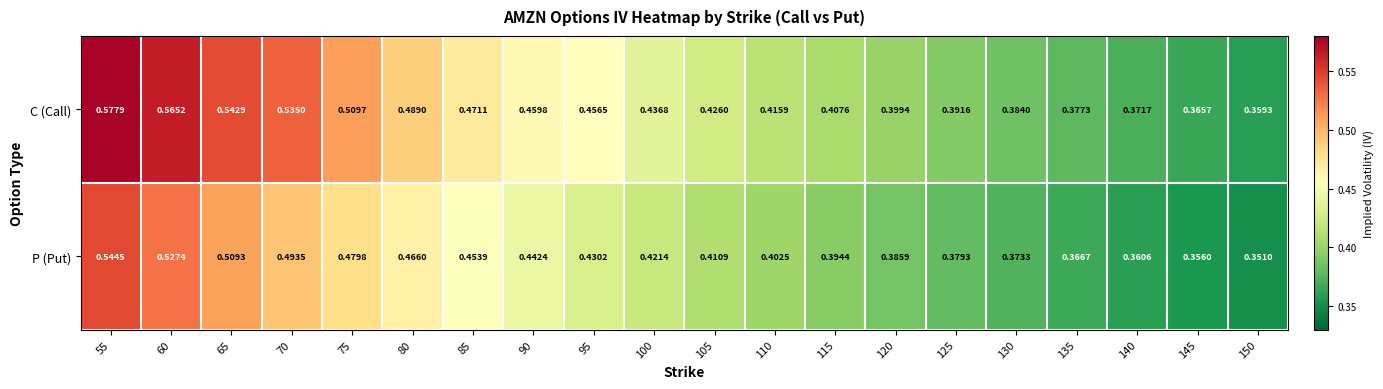

At how many categories does at least one series exceed 0?

20